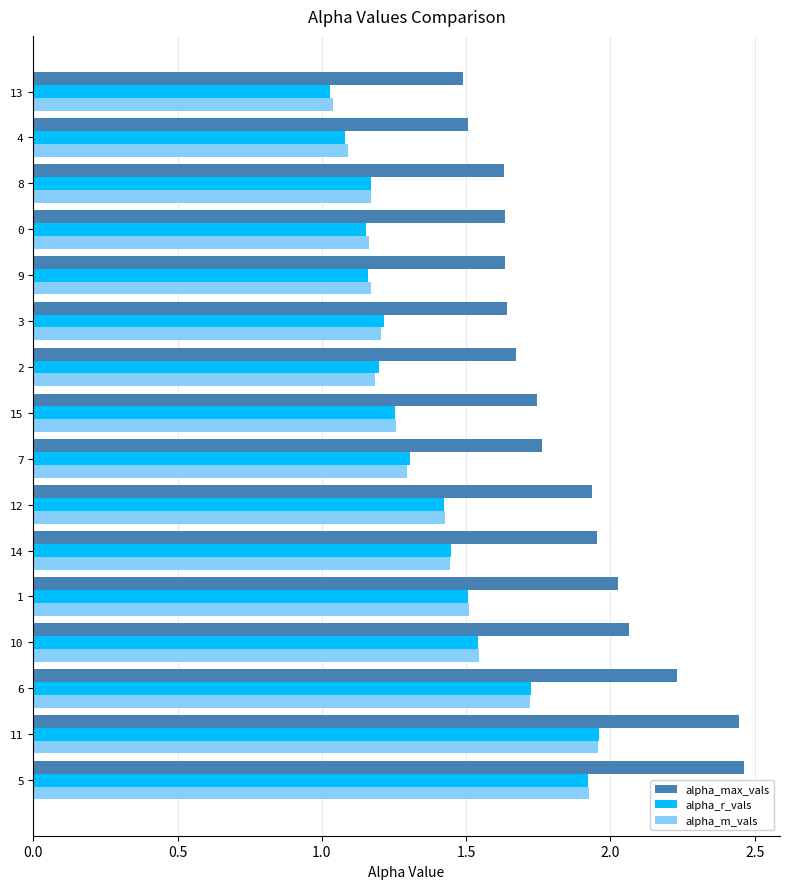

Which series changed the most between 1 and 8?

alpha_max_vals